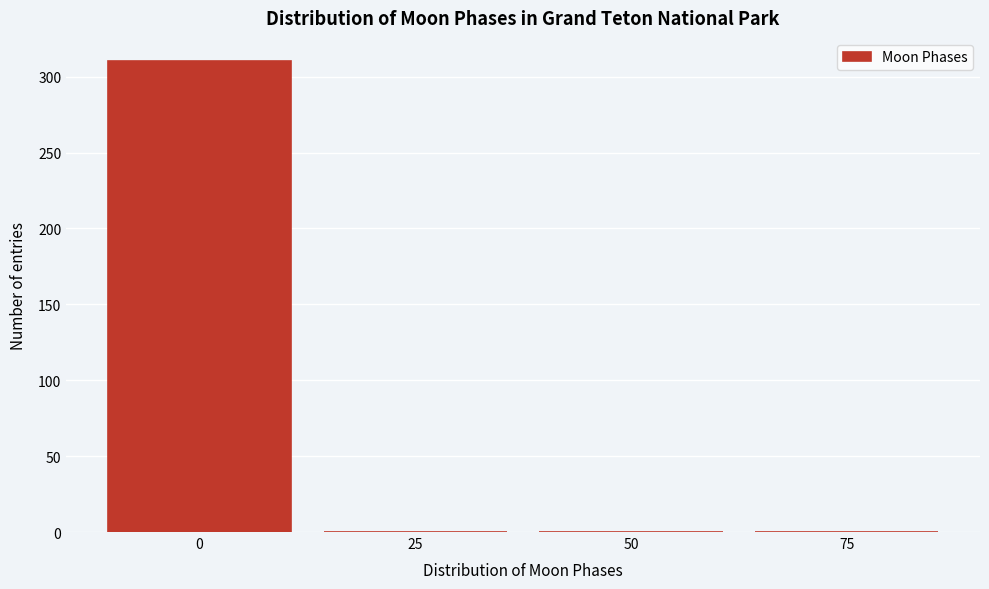

Reading left to right, list all the values displayed in this chart.

0=310	25=0	50=0	75=0